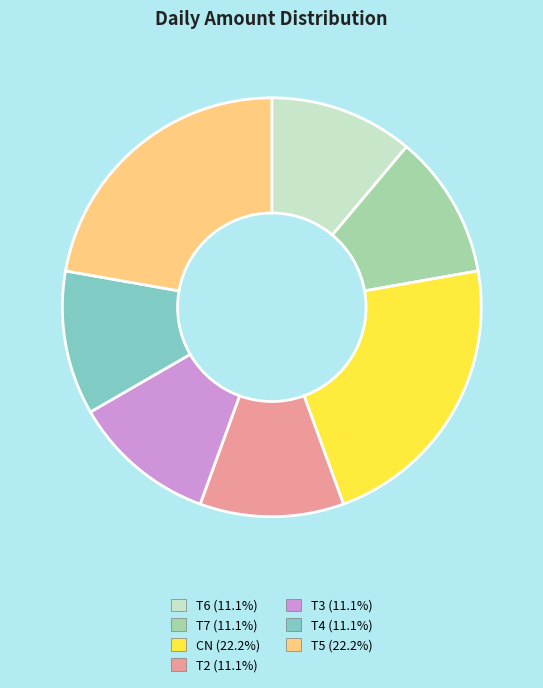

How many segments does this pie chart have?

7